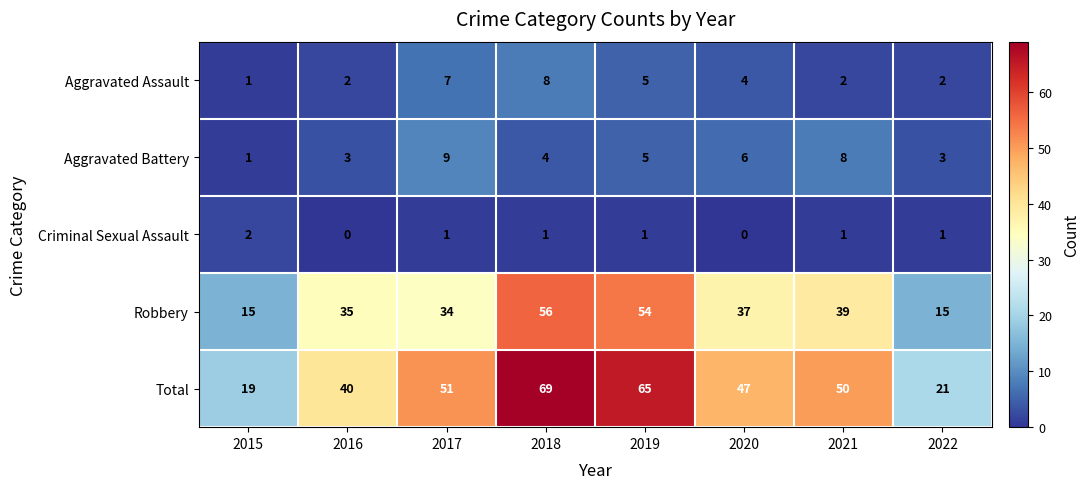

Count the number of data series in this chart.

5